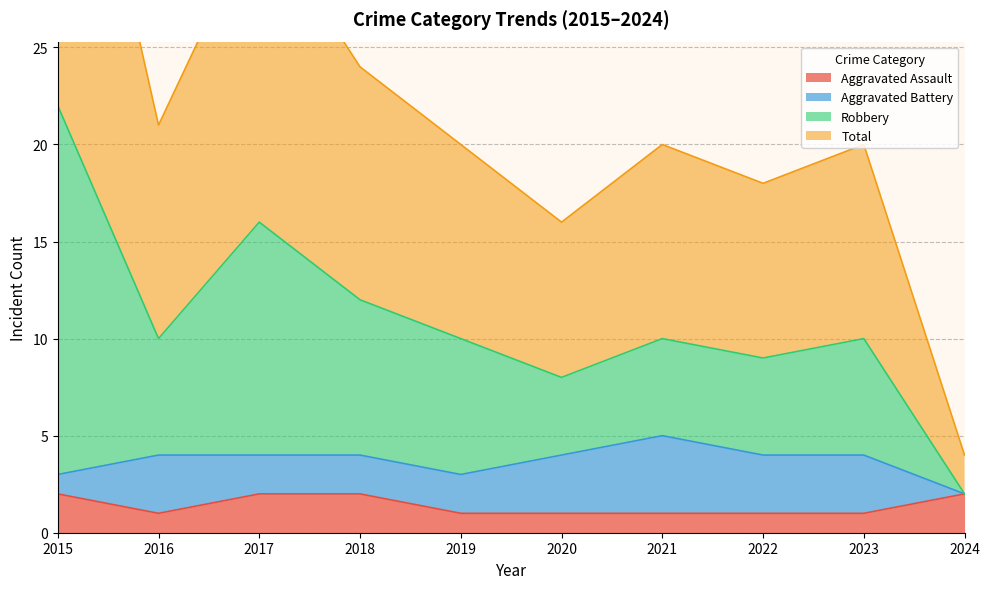

What is the average value of the Total series?

22